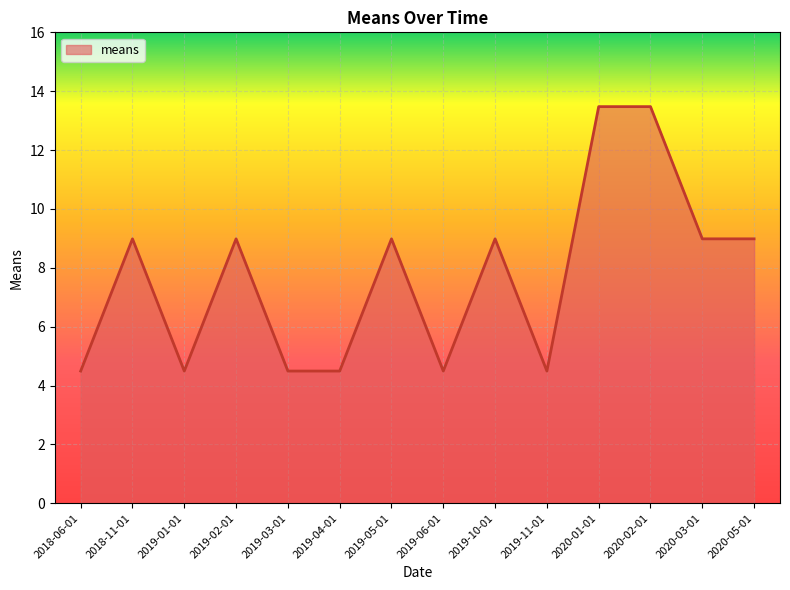

Approximately how many times larger is the value at 2020-02-01 compared to 2018-06-01?

3.0